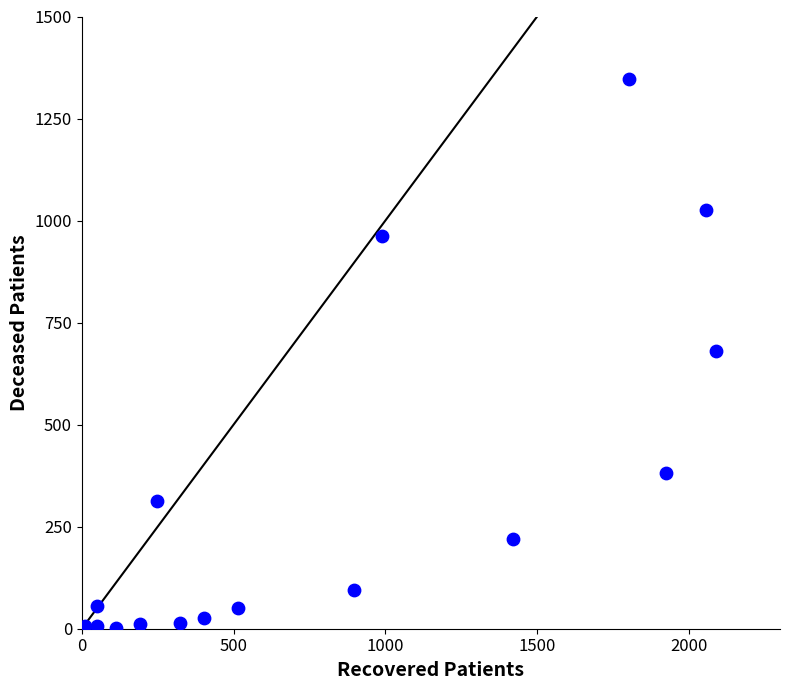

What is the range of Y values (max minus min)?

1347